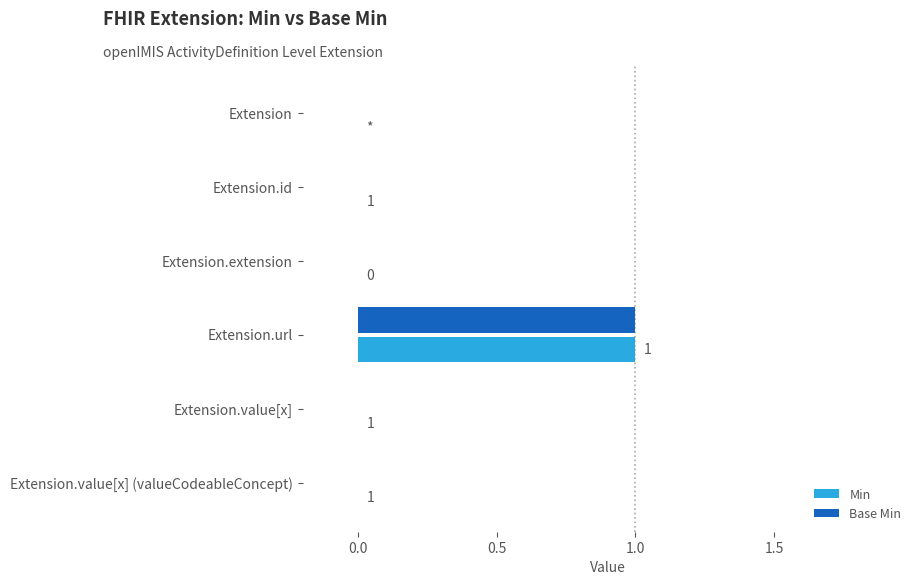

What is the greatest value displayed?

1